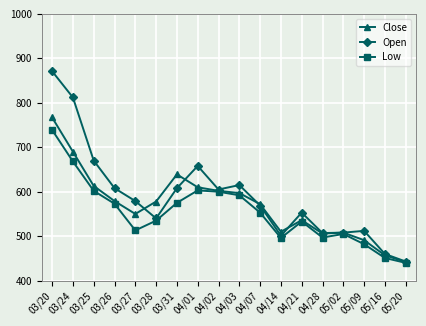

At which label does Close reach its minimum?

05/20